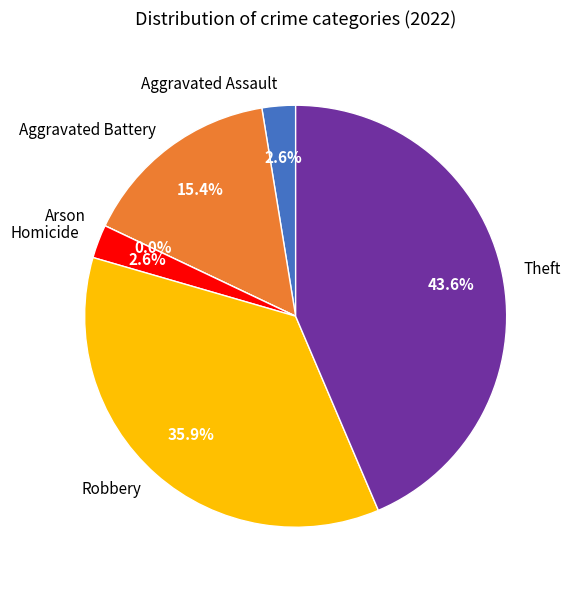

What is the largest slice in the pie chart?

Theft